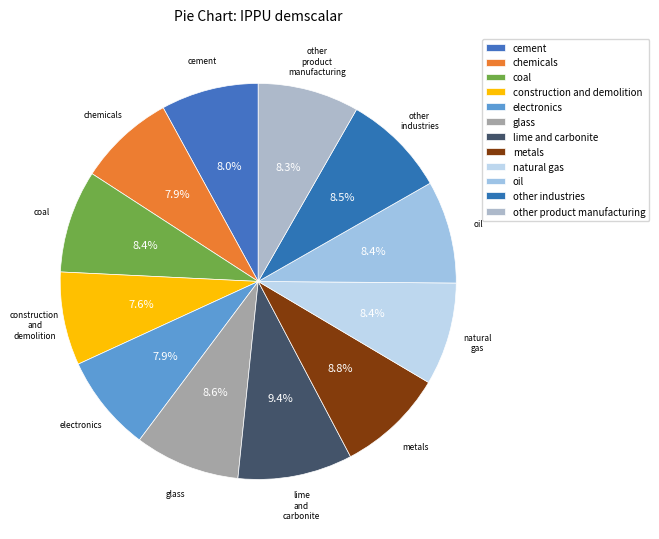

Do electronics and glass together represent more than half of the pie?

No